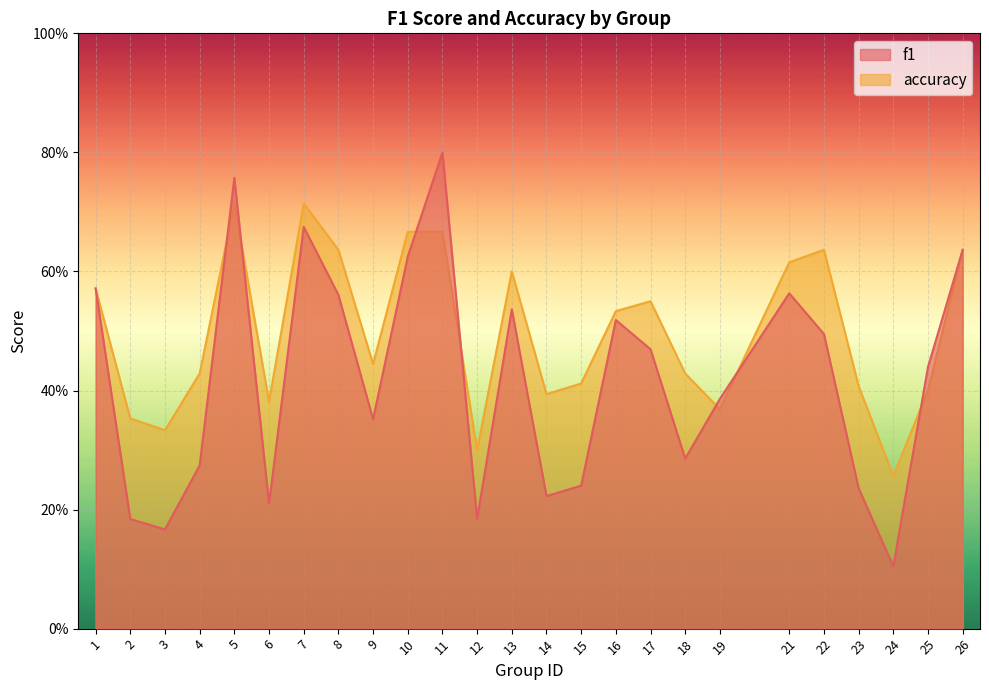

At how many categories does at least one series exceed 0?

25